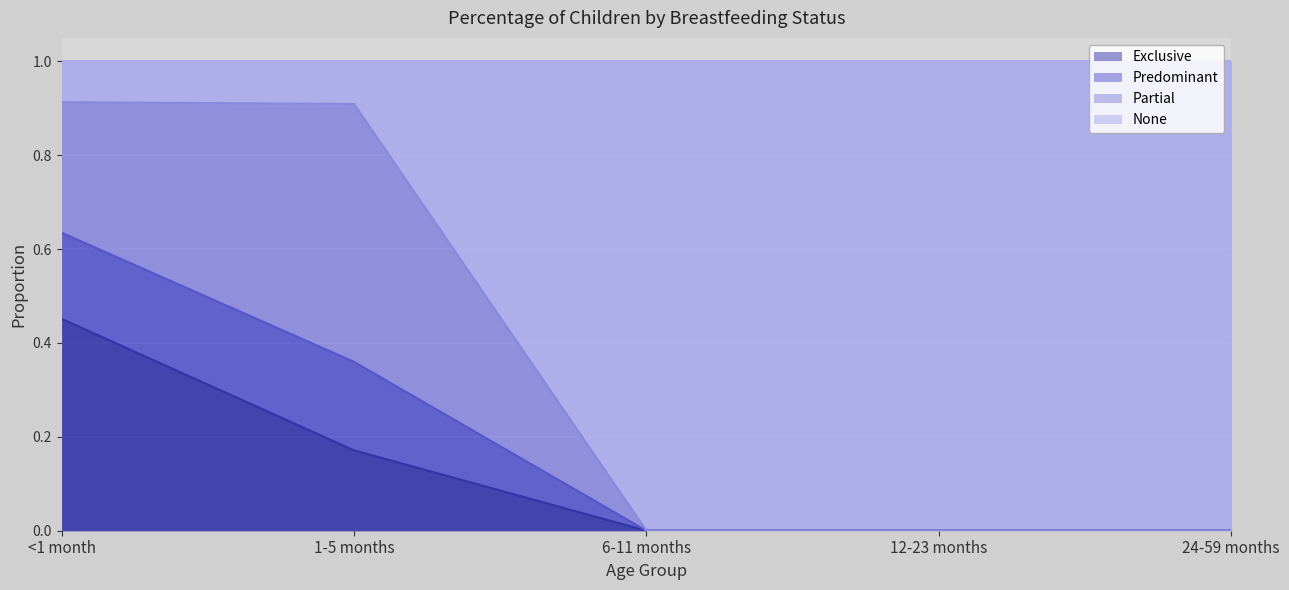

True or false: Predominant and Exclusive intersect in this chart.

False